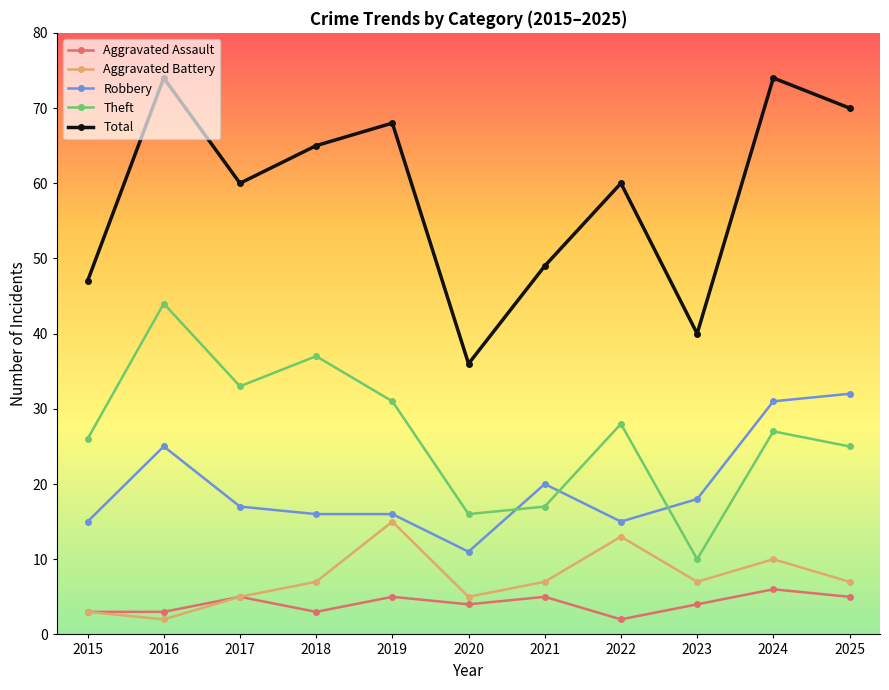

True or false: Theft and Robbery intersect in this chart.

True